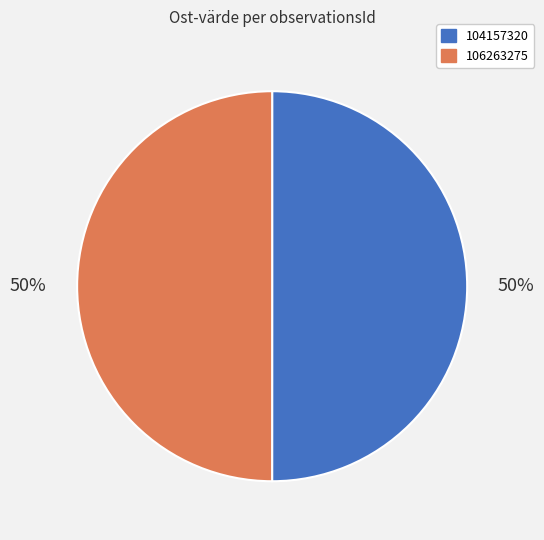

What is the ratio of the value at 106263275 to the value at 104157320?

1.0